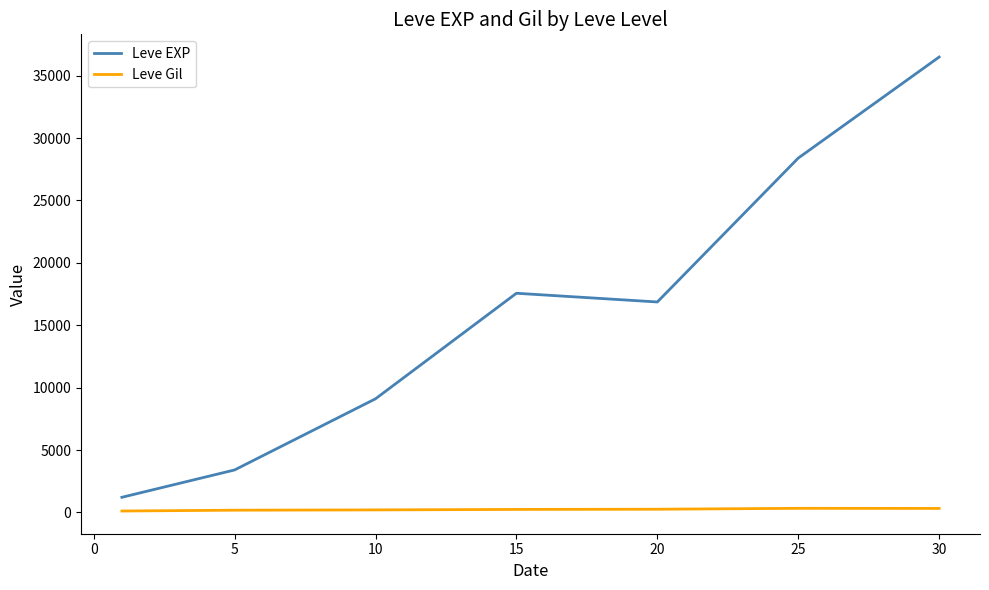

Which series has the largest total across all categories?

Leve EXP